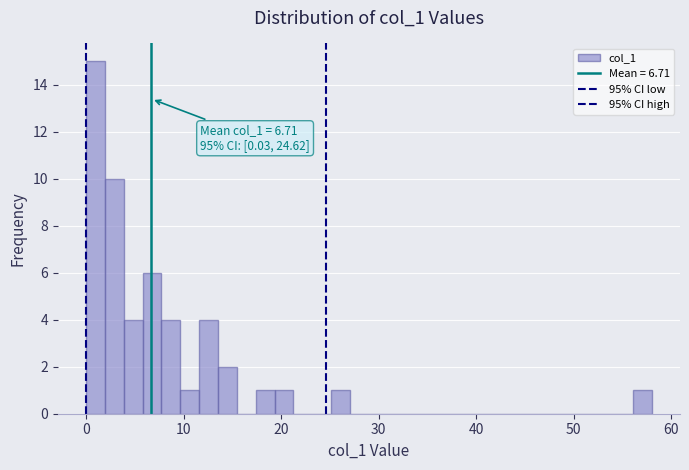

Around what value on the x-axis is the tallest bar? Give the approximate position of its centre, as read against the axis.

1